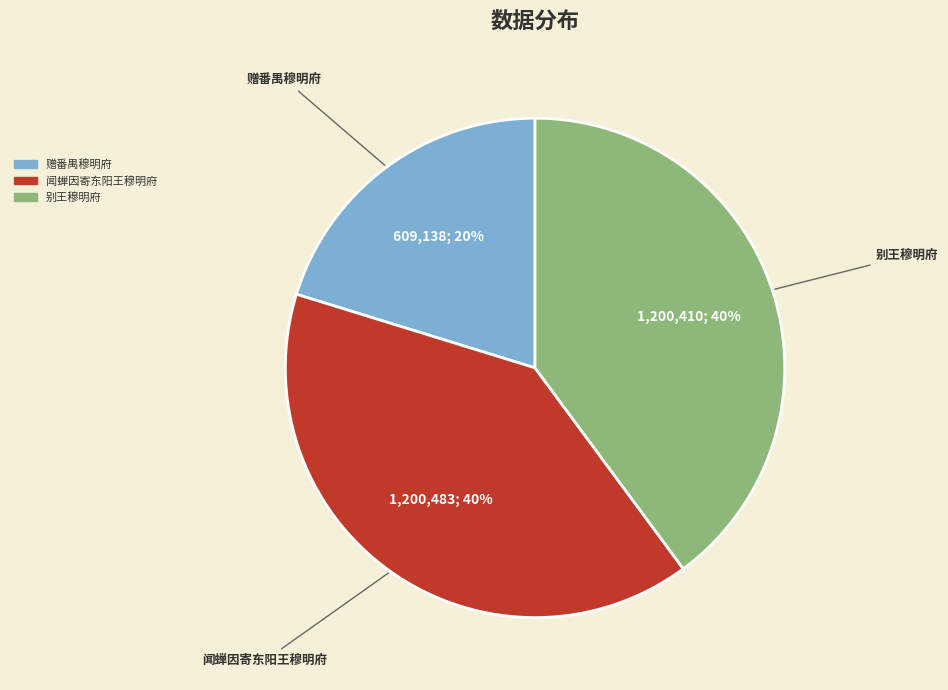

Is there any slice that represents more than half of the pie?

No